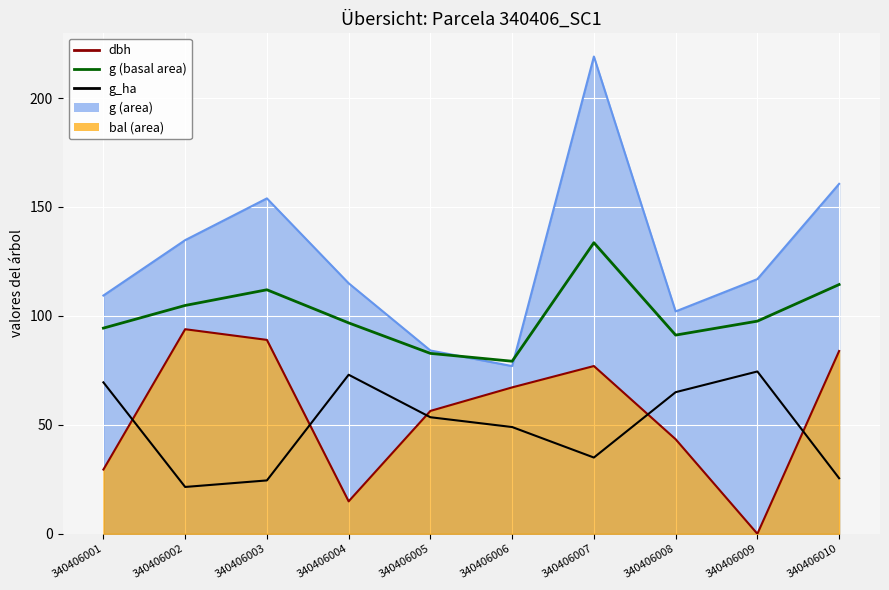

At which label is g_ha (×50) closest to 48?

340406006